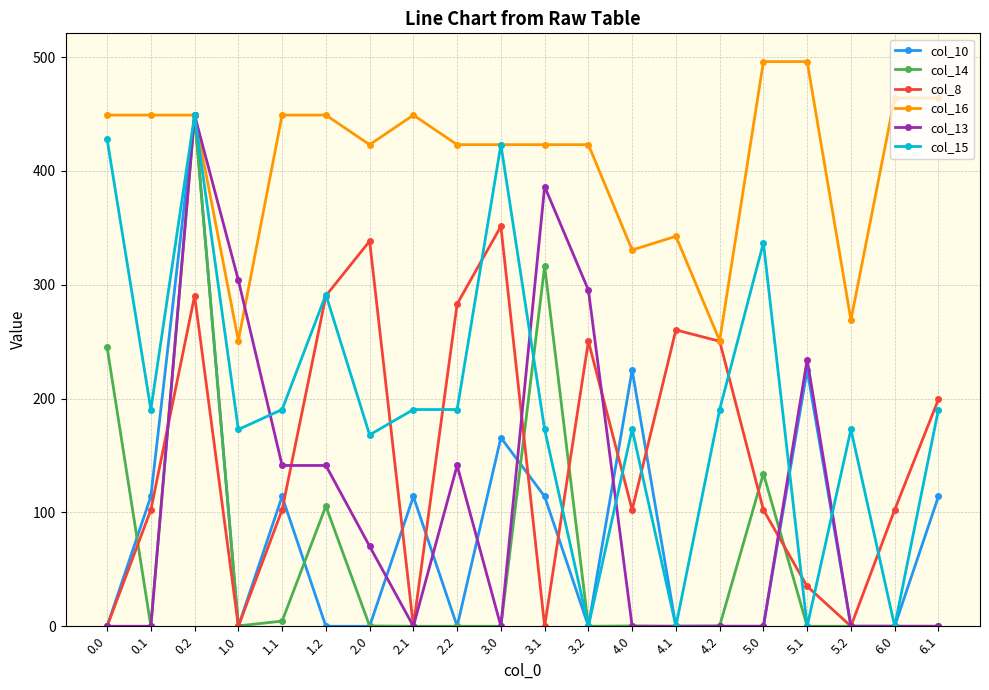

In col_10, how many points are higher than both neighbors (excluding endpoints)?

6